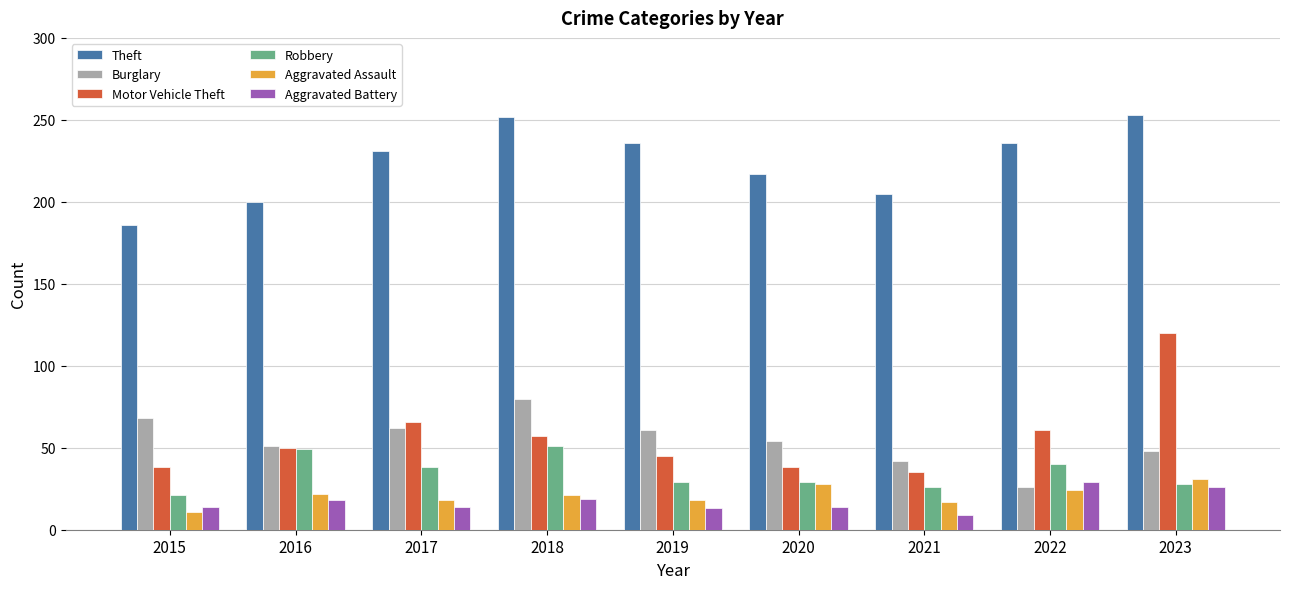

At which category is the sum across all series the highest?

2023